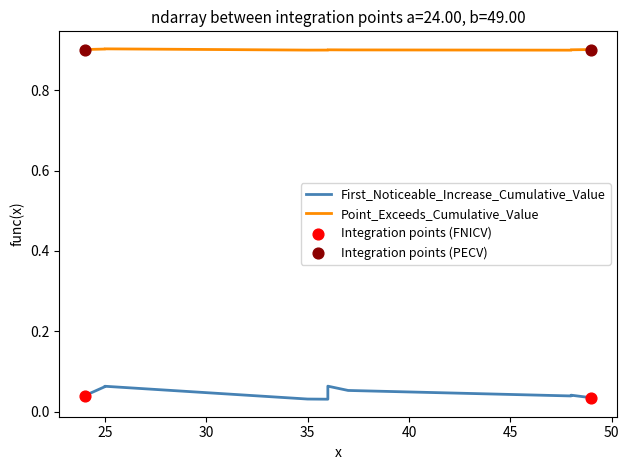

At how many categories does at least one series exceed 0?

10